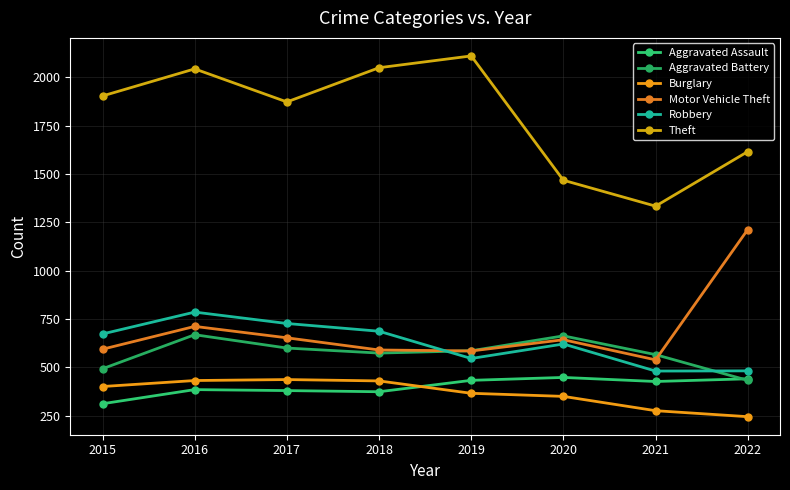

What is the spread (max minus min) of values at 2017?

1493